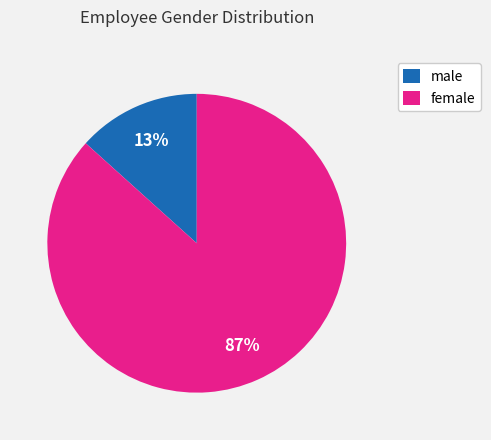

Which has a higher value, male or female?

female